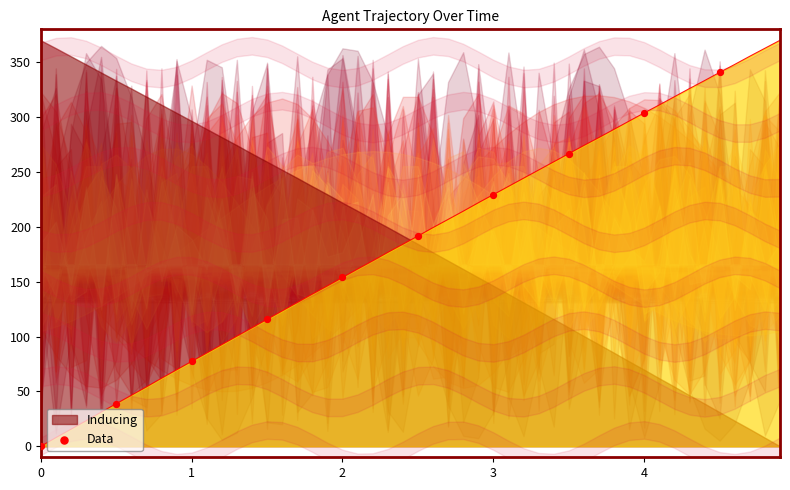

What is the average Y value?

171.8